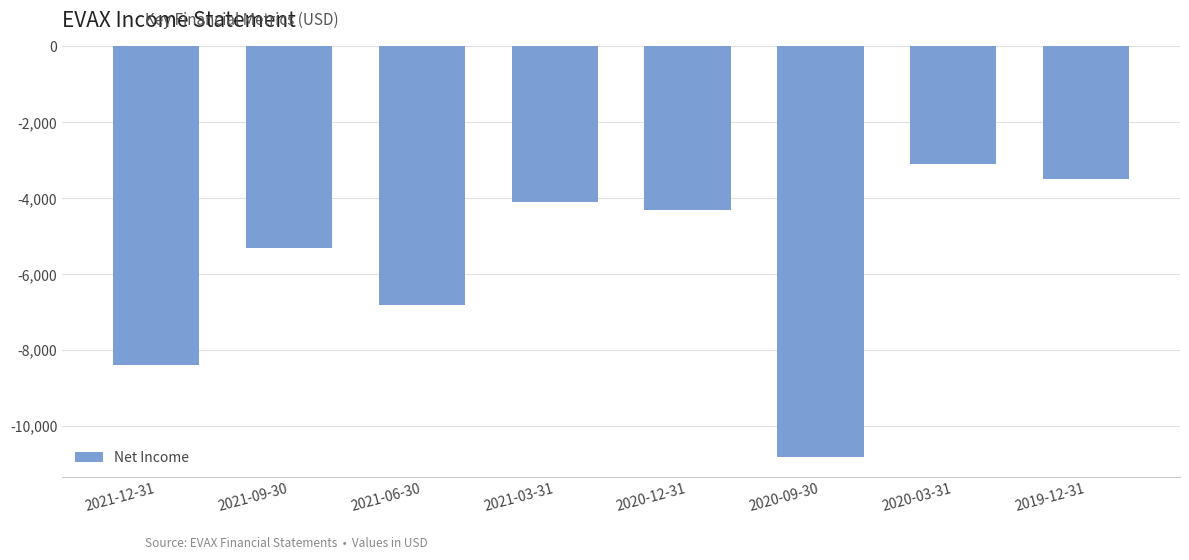

Which category has the lowest value across all series?

2020-09-30